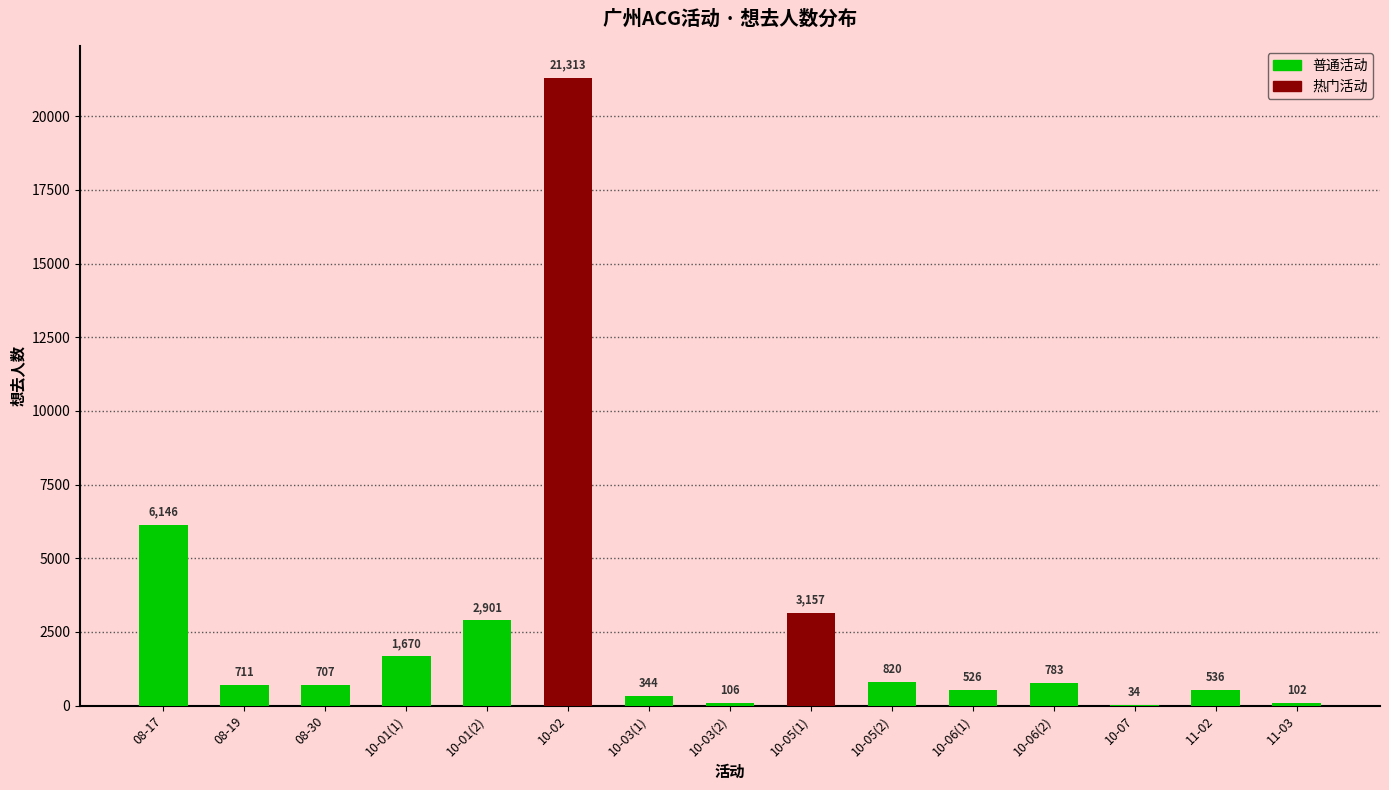

Between 10-03(2) and 10-05(2), which is larger?

10-05(2)